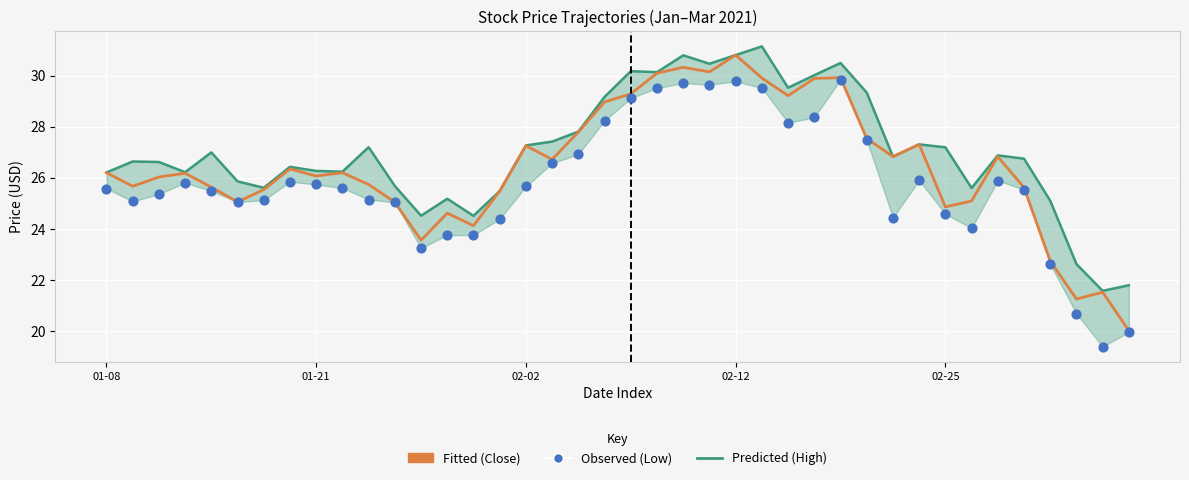

Is the value of Low (Observed) at 31 greater than the value of High at 14?

Yes